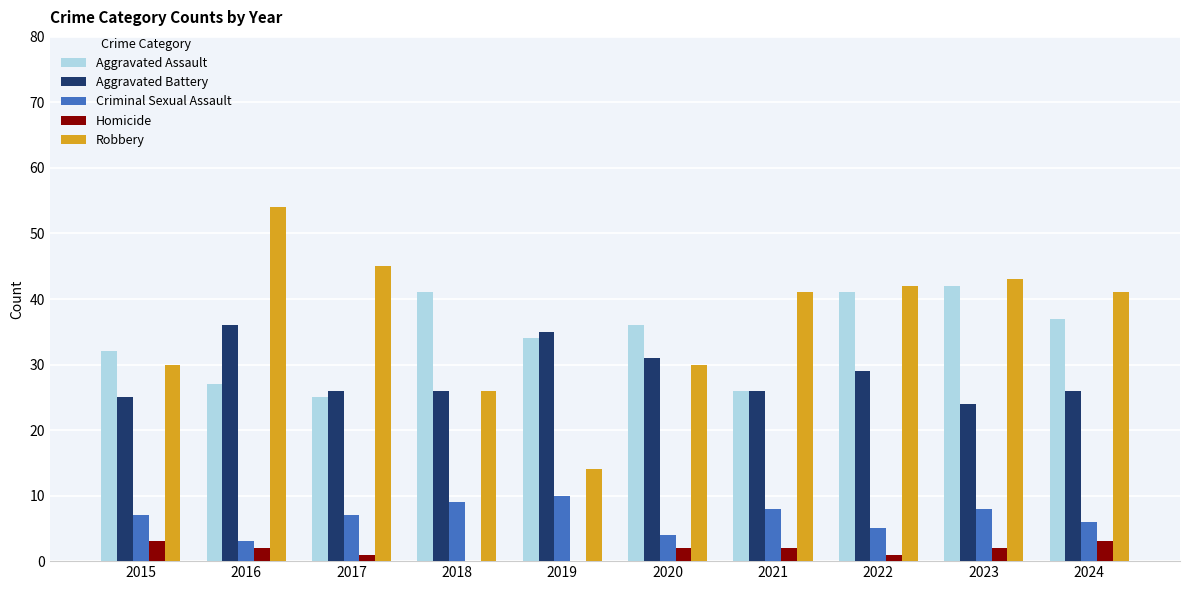

Is the value of Aggravated Assault at 2015 greater than the value of Homicide at 2019?

Yes